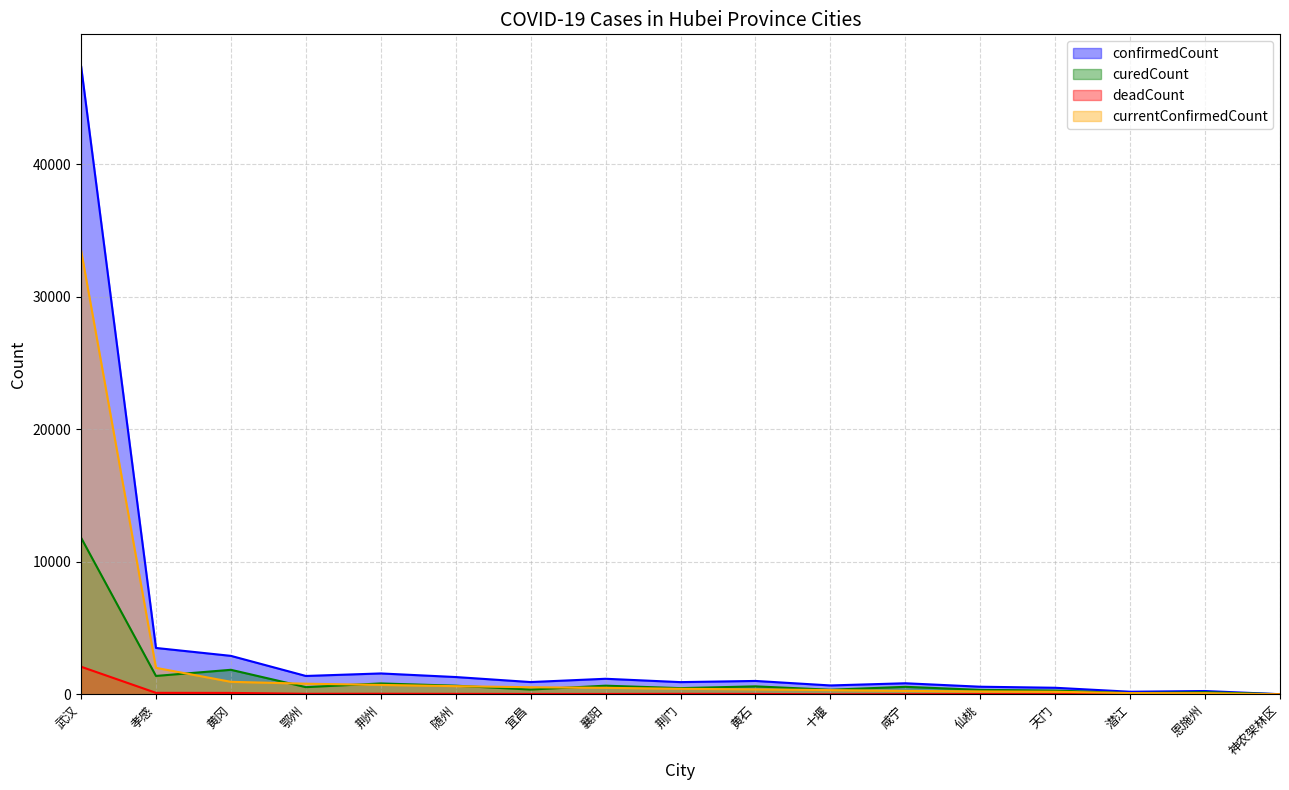

Reading left to right, transcribe all the data shown in this chart.

confirmedCount: 47441	3501	2904	1387	1577	1306	927	1175	922	1011	671	836	575	496	196	251	11
curedCount: 11826	1388	1852	543	822	652	362	653	469	602	348	567	337	286	94	158	10
deadCount: 2085	113	107	41	44	37	30	30	37	32	3	11	19	13	9	4	0
currentConfirmedCount: 33530	2000	945	803	711	617	535	492	416	377	320	258	219	197	93	89	1